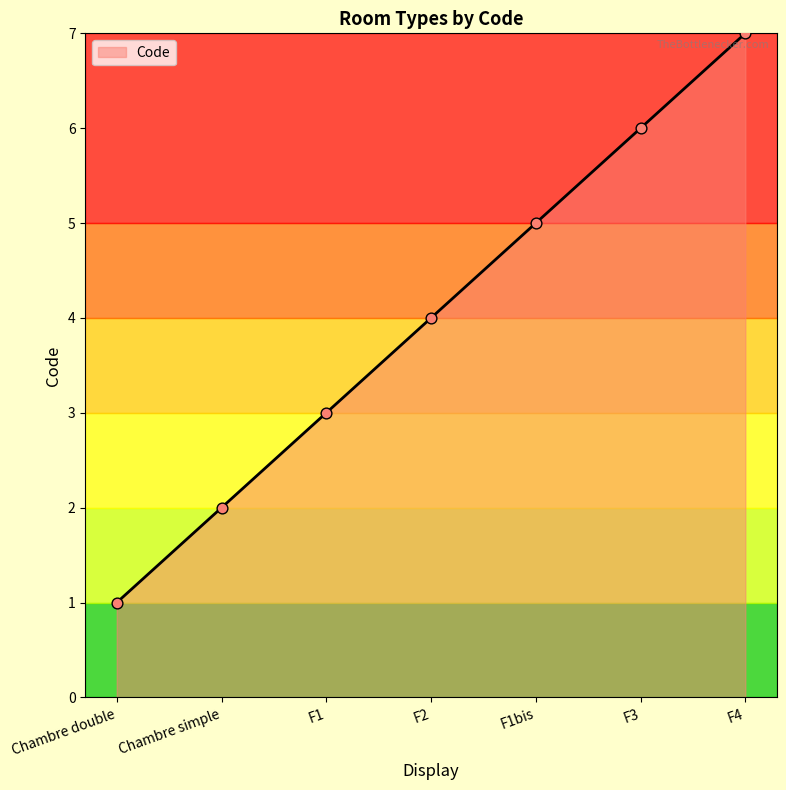

Which has a higher value, F4 or Chambre simple?

F4